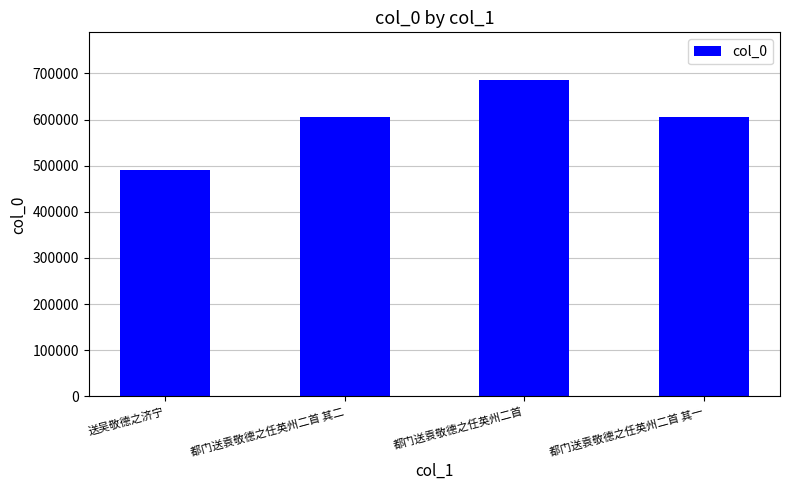

Approximately how many times larger is the value at 都门送袁敬德之任英州二首 其二 compared to 都门送袁敬德之任英州二首 其一?

1.0